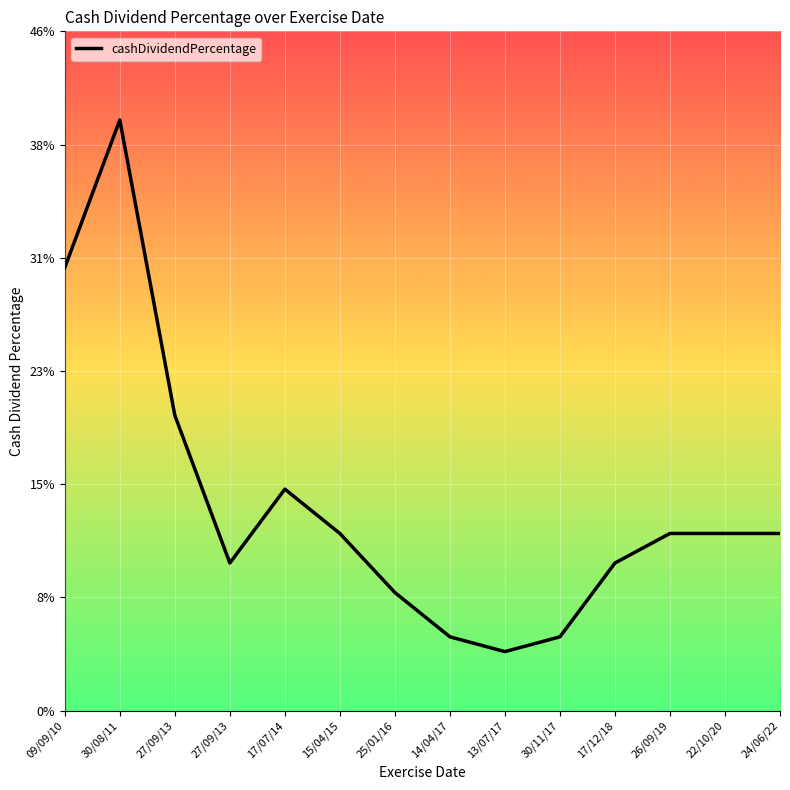

Does the chart have visible grid lines?

Yes